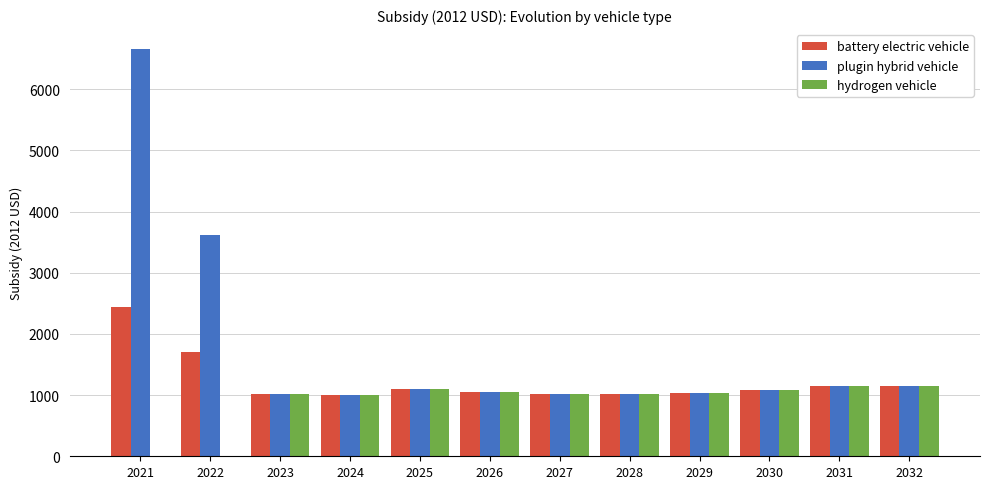

True or false: battery electric vehicle has a value of 1703.4 at 2028.

False